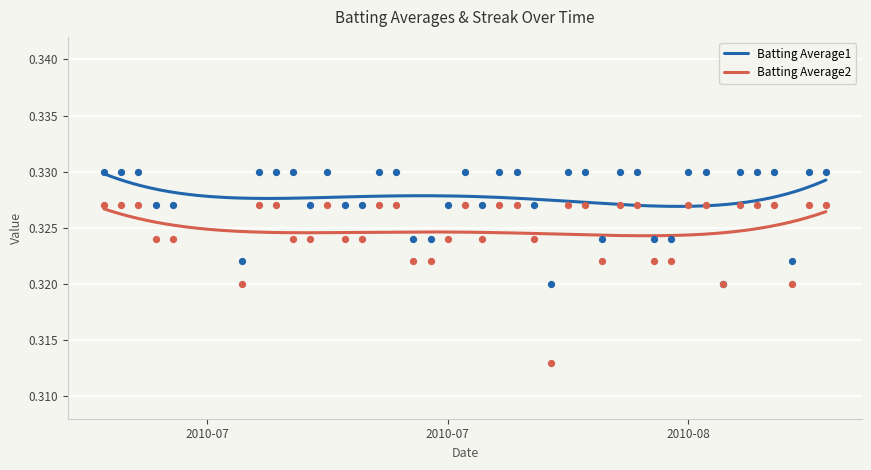

True or false: Batting Average1 and Batting Average2 intersect in this chart.

False